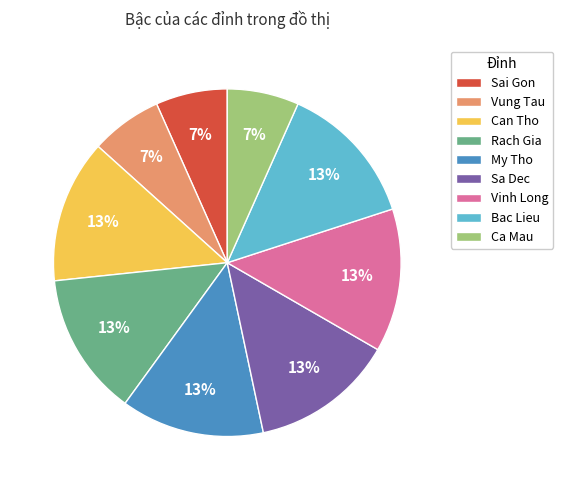

Is the sum of My Tho and Rach Gia greater than half?

No